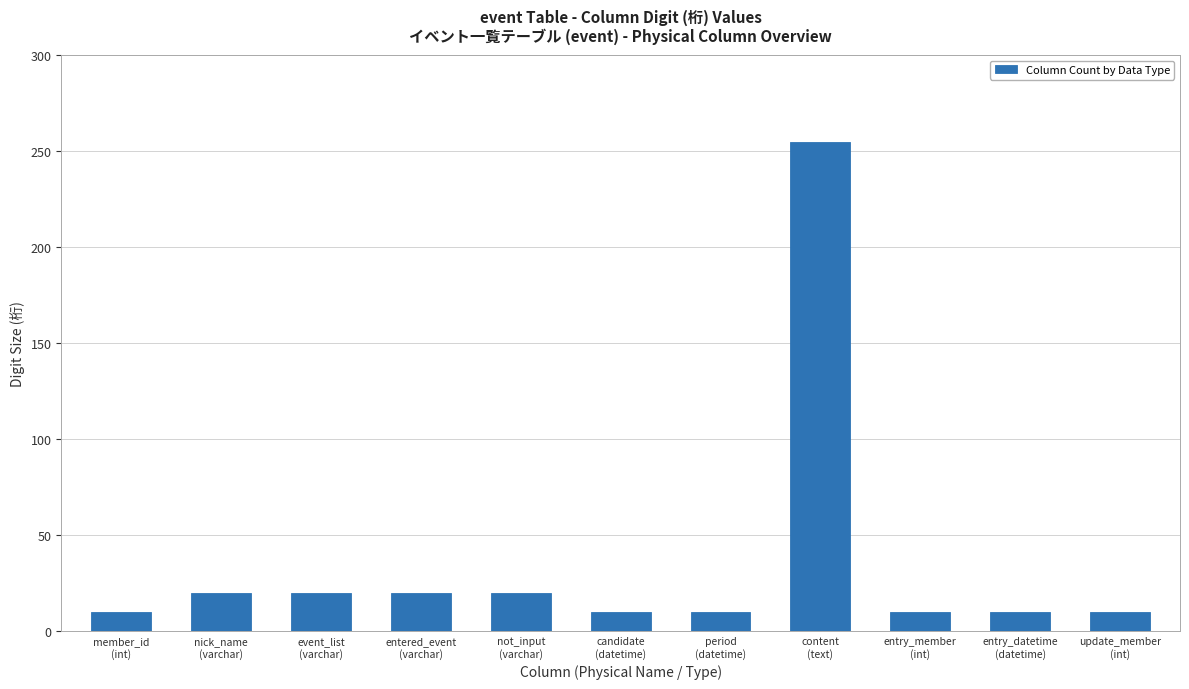

Reading left to right, extract all data points from this chart.

member_id
(int)=10	nick_name
(varchar)=20	event_list
(varchar)=20	entered_event
(varchar)=20	not_input
(varchar)=20	candidate
(datetime)=10	period
(datetime)=10	content
(text)=255	entry_member
(int)=10	entry_datetime
(datetime)=10	update_member
(int)=10